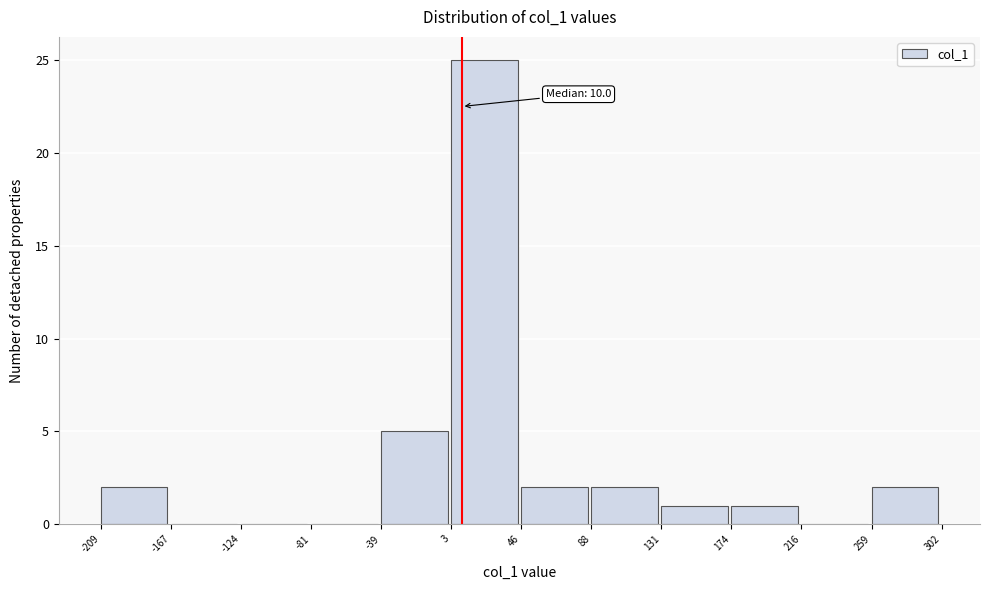

Which range on the x-axis has the tallest bar?

3 to 46